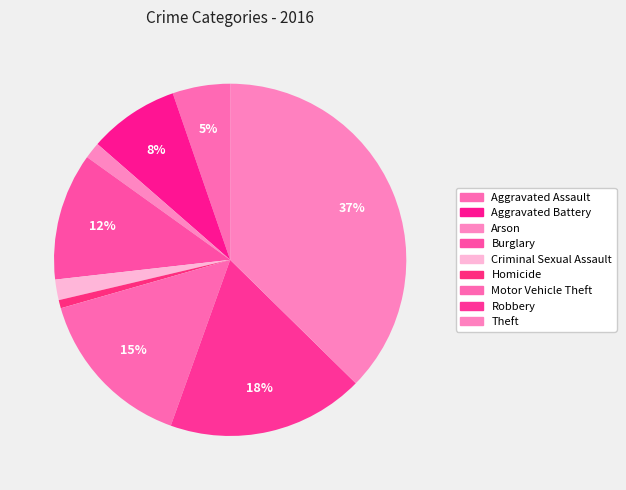

How many segments does this pie chart have?

9